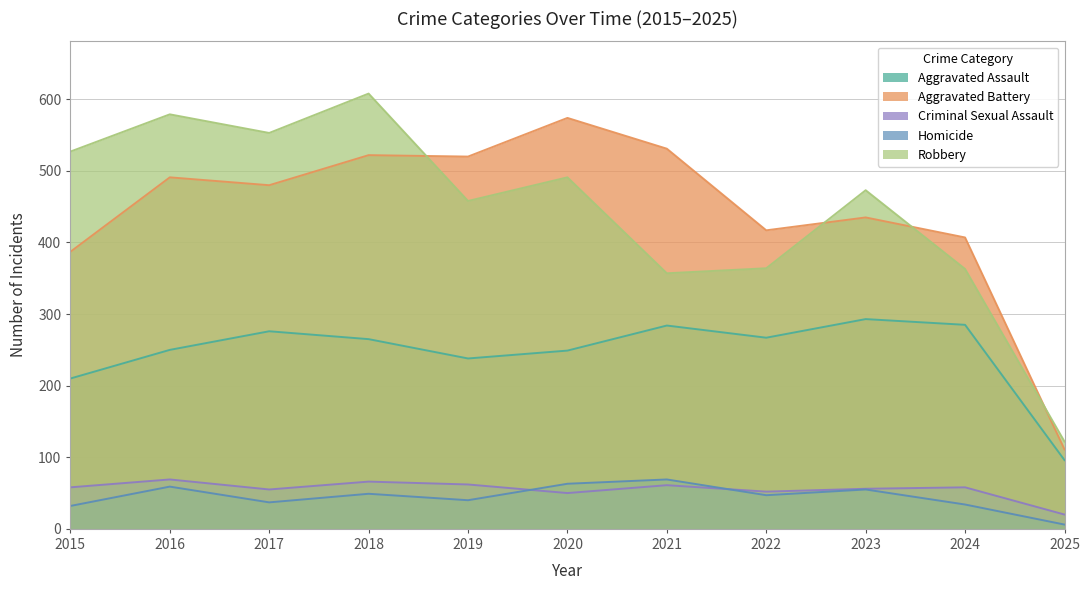

What is the difference between the second highest and second lowest values in the Criminal Sexual Assault series?

16